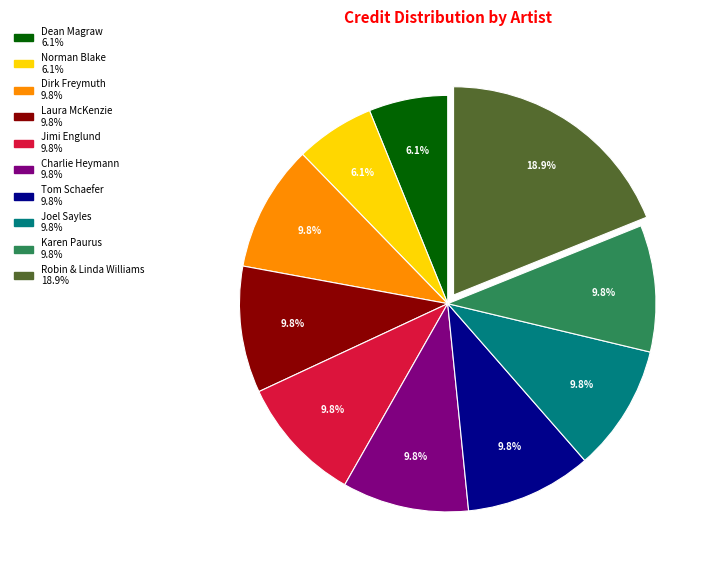

Between Jimi Englund and Dean Magraw, which is larger?

Jimi Englund